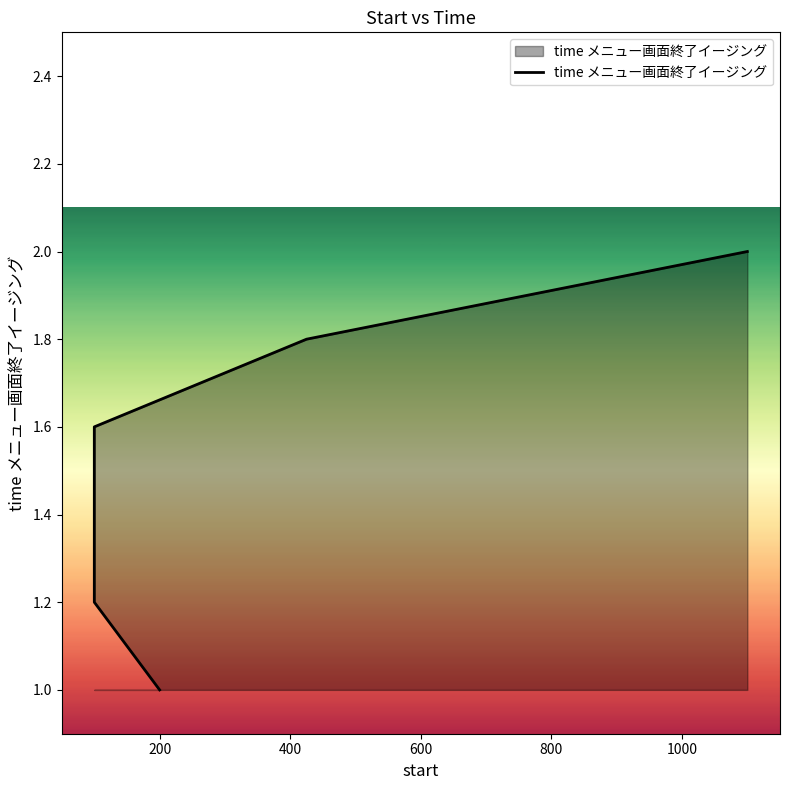

Which has a higher value, 1000 or 0?

1000